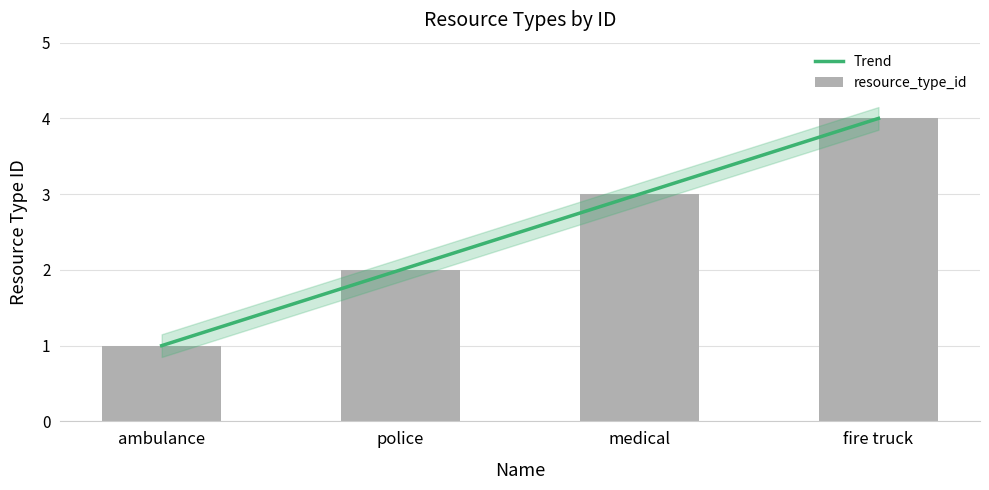

The value at medical is 1. True or false?

False